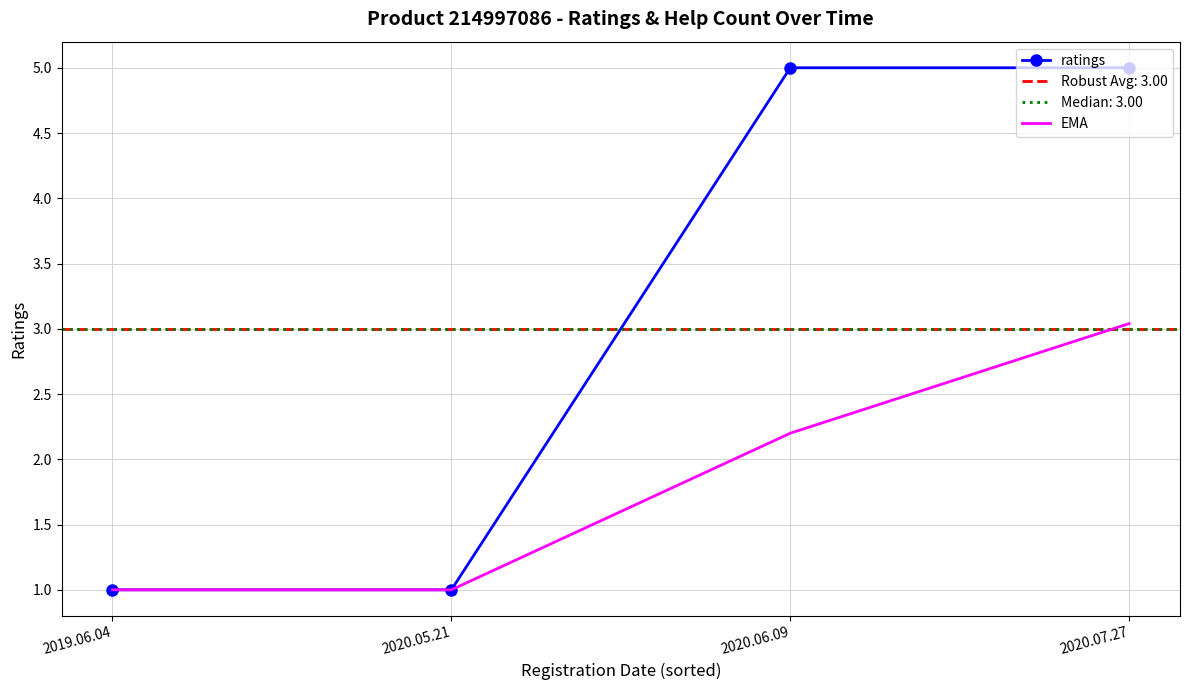

What is the greatest value displayed?

5.0